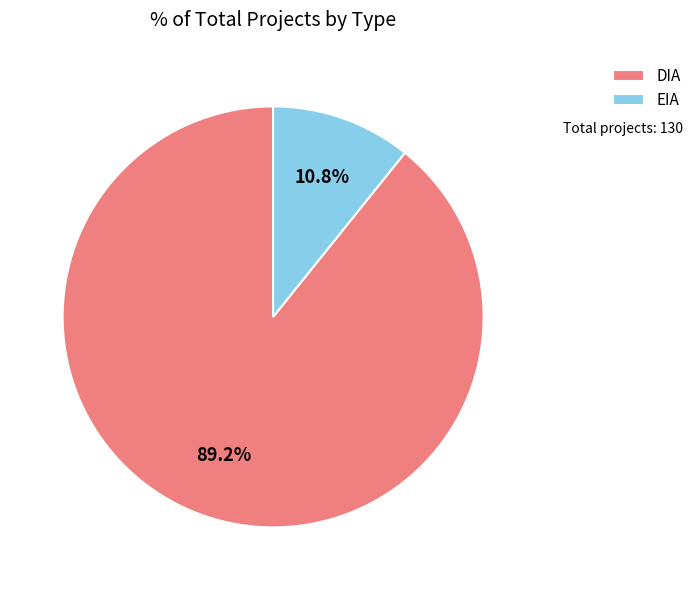

The EIA slice represents 3% of the pie. True or false?

False